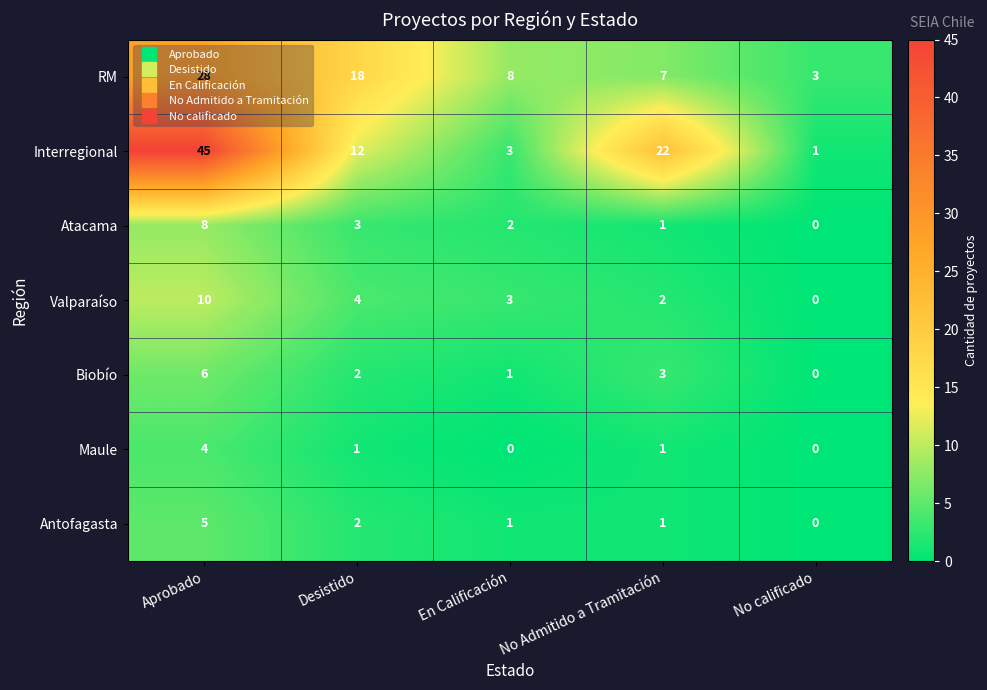

How many data points in Maule are less than 1?

2